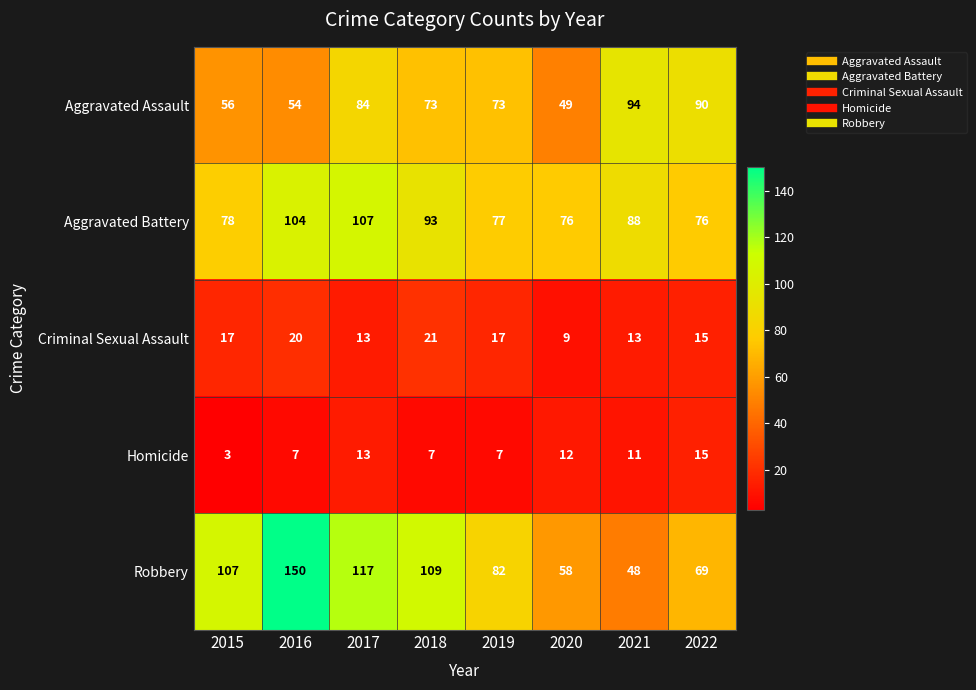

How many distinct data groups are displayed?

5